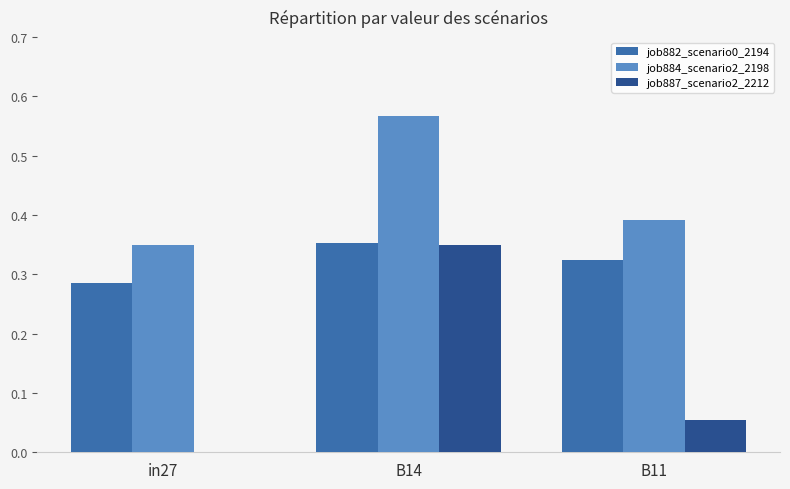

Between B14 and B11, which series saw the biggest shift?

job887_scenario2_2212